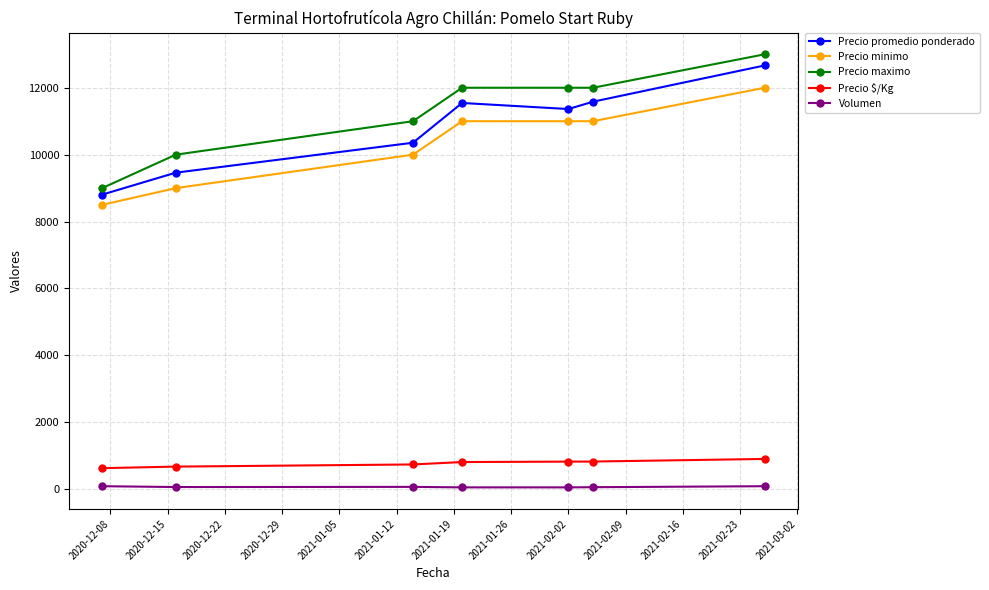

True or false: Precio maximo and Volumen intersect in this chart.

False